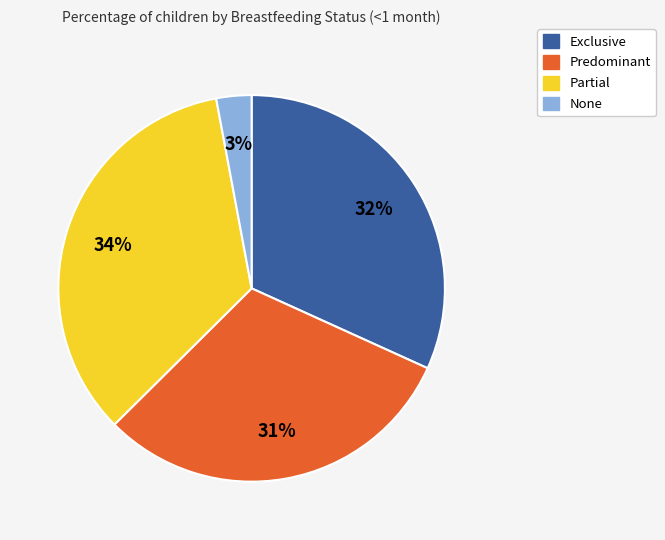

The Predominant slice represents 31% of the pie. True or false?

True